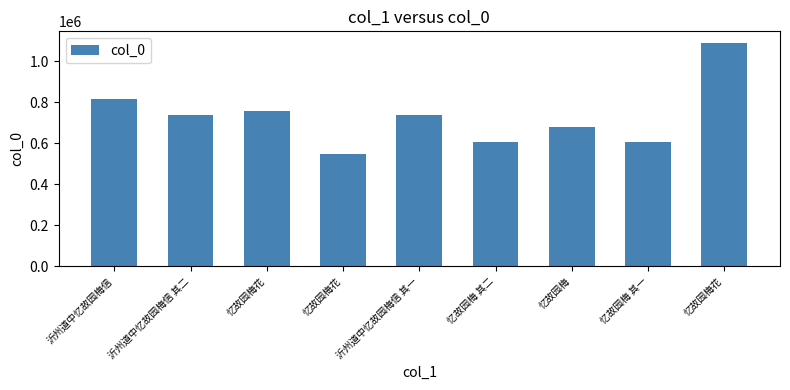

What is the change in value from 忆故园梅花 to 忆故园梅?

+131788